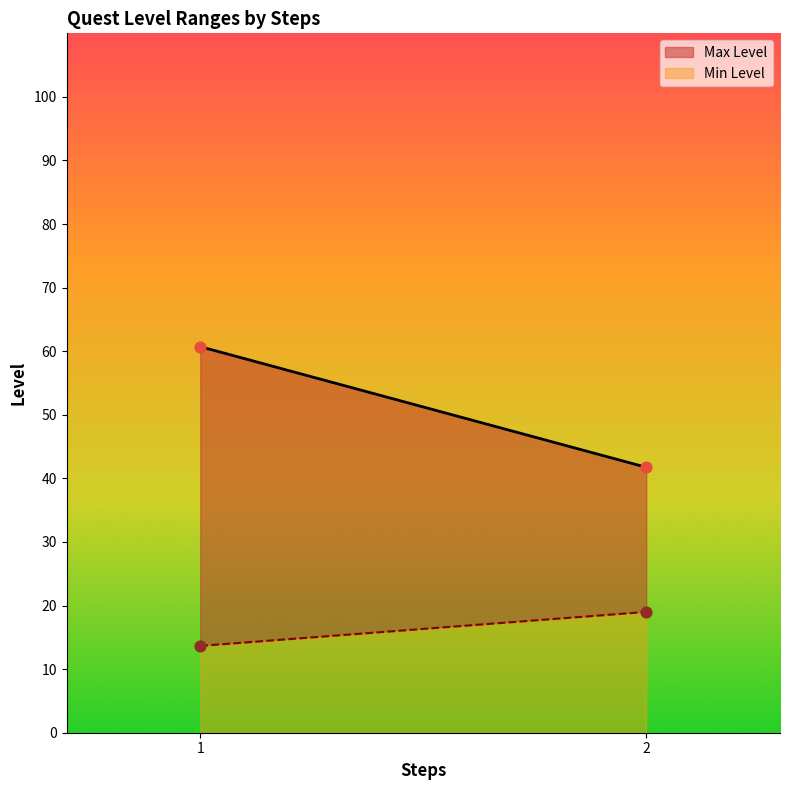

Which series has the widest spread of Y values?

Max Level